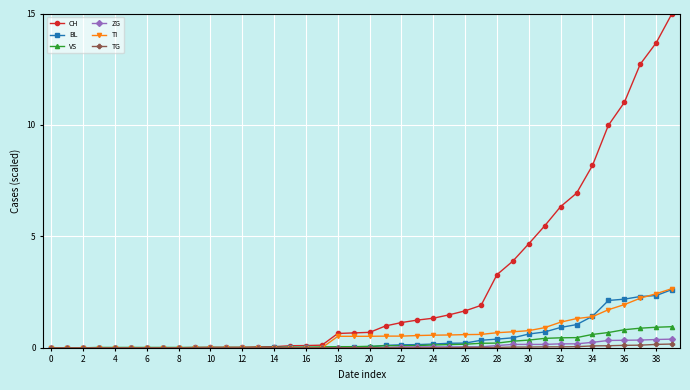

How many categories are shown in the chart?

40